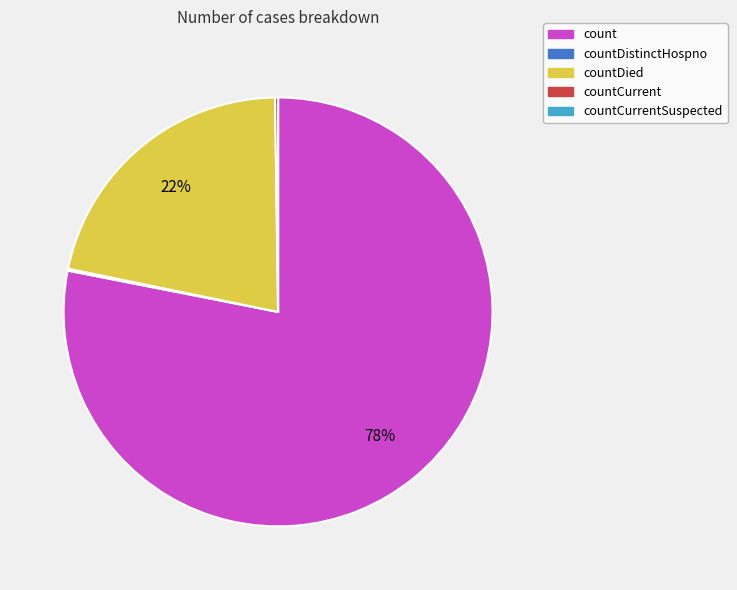

To the nearest percent, what percentage of the pie is count?

78%